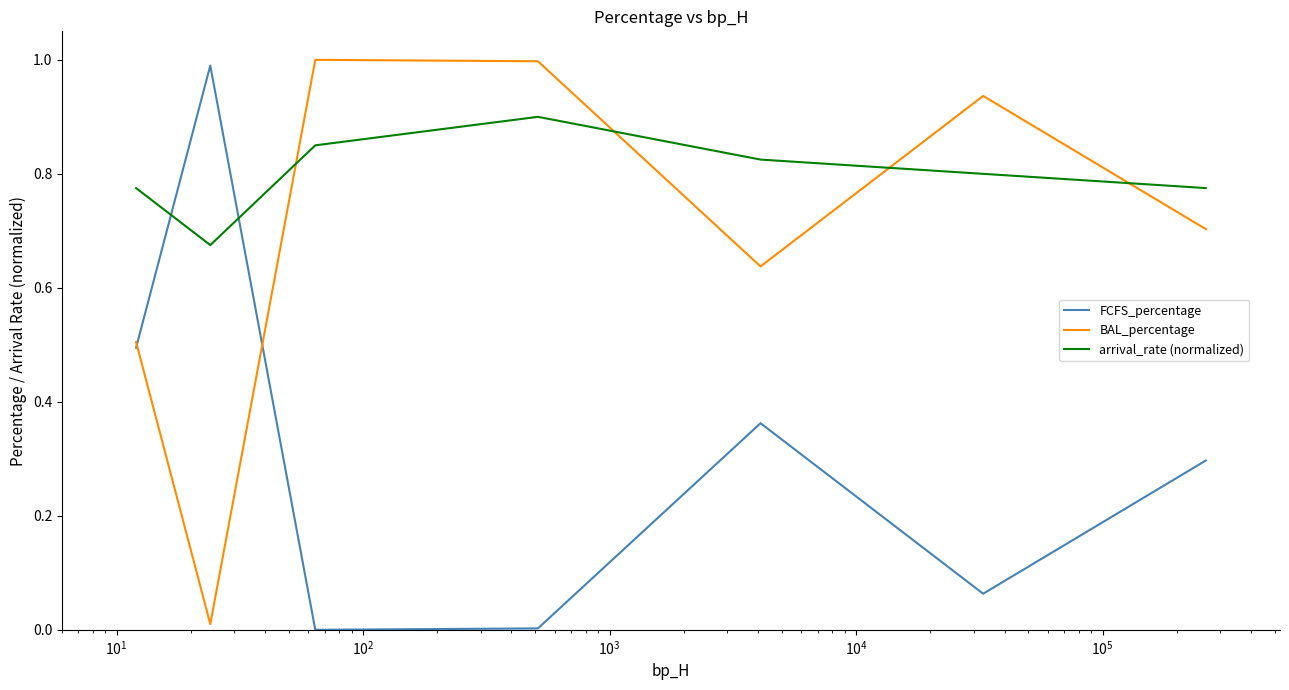

What is the maximum value for FCFS_percentage?

1.0